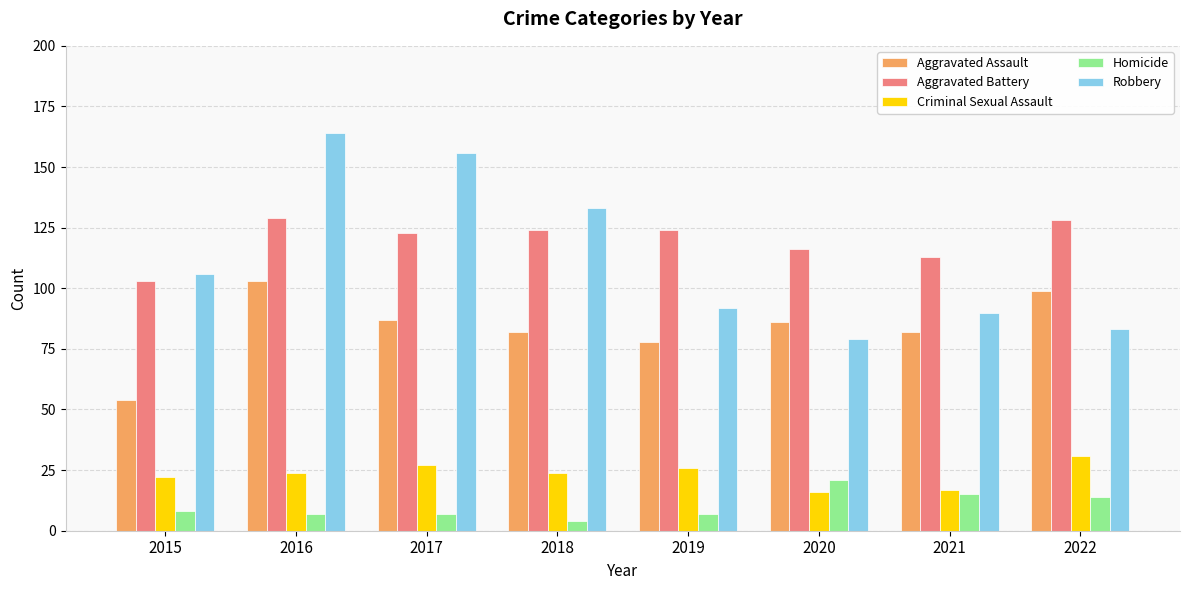

Does the chart contain any negative values?

No